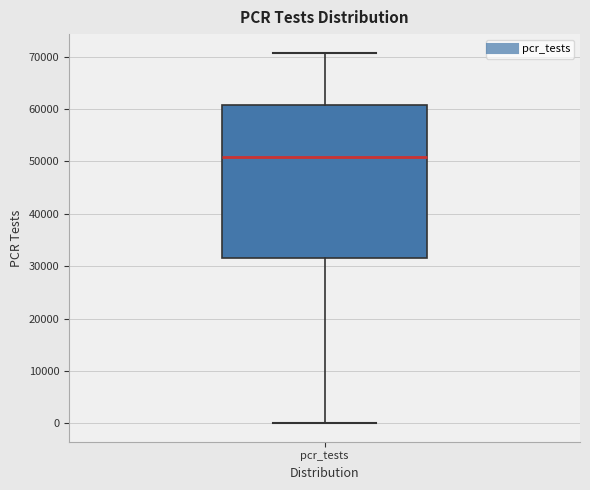

Transcribe this box plot: give where the median line is, the range the box spans, and where the two whiskers end, as read against the y-axis. The values are not printed on the chart, so give them approximately, as read against the axis.

median 51000, box 32000 to 61000, whiskers 0 to 71000